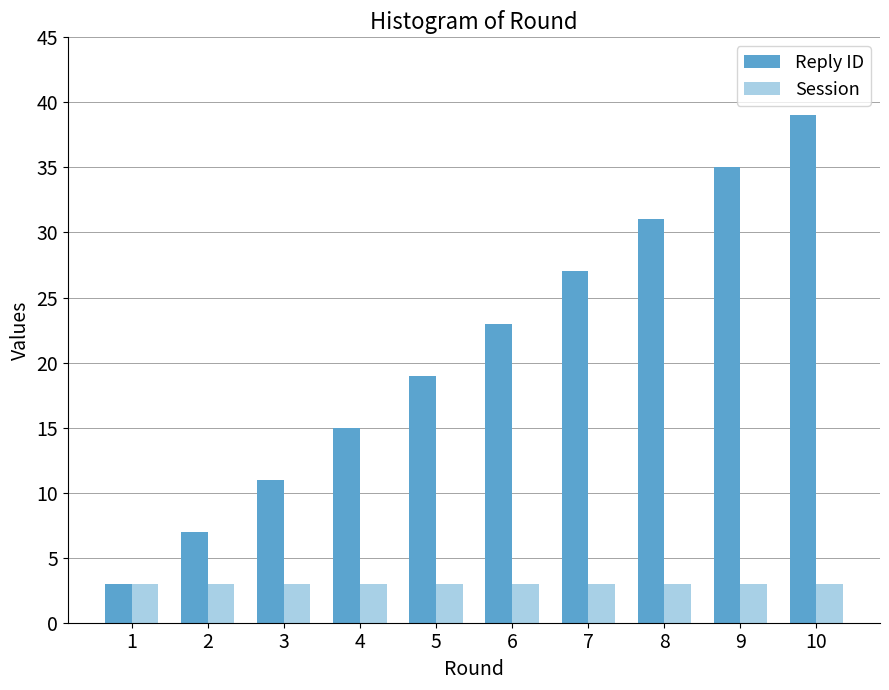

The Session series shows 3 at 8. True or false?

True